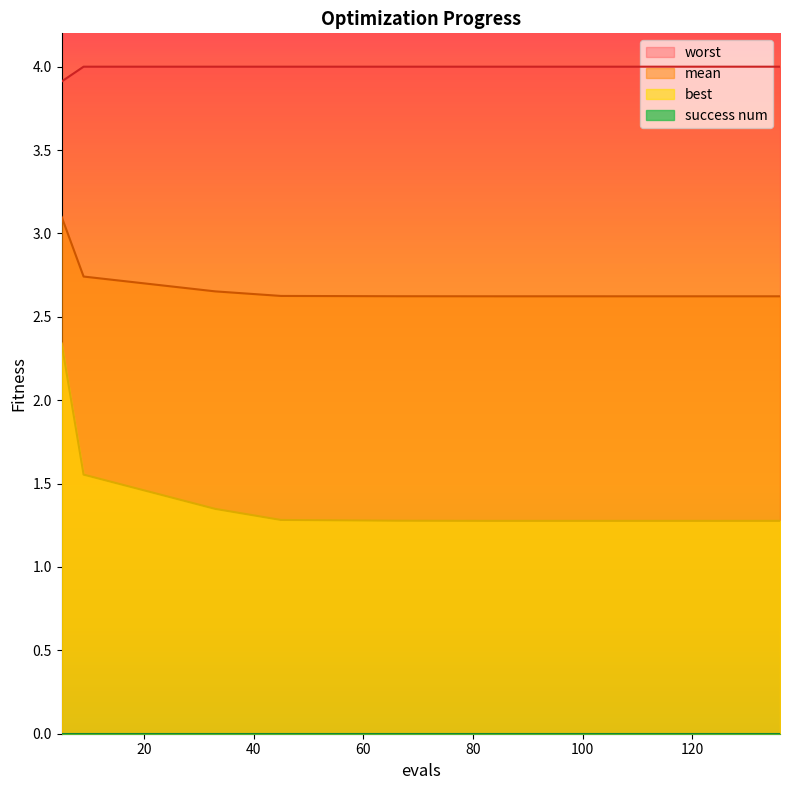

What is the maximum value shown in the chart?

4.0